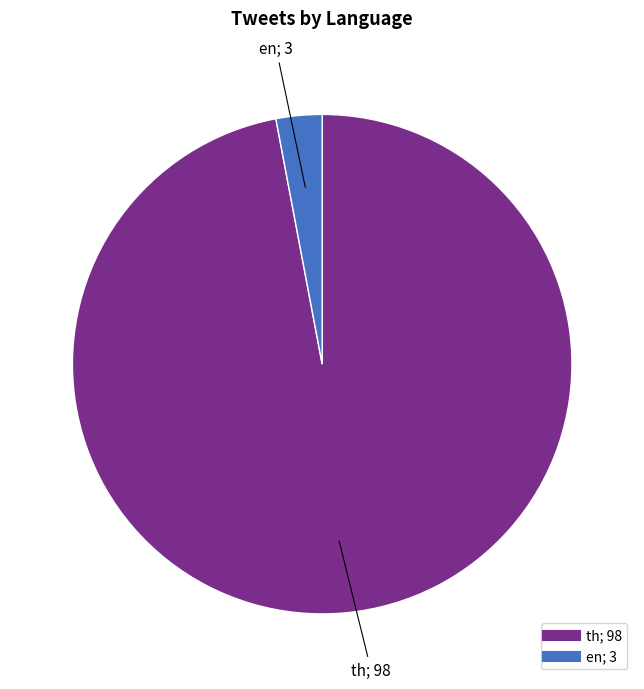

How many segments does this pie chart have?

2